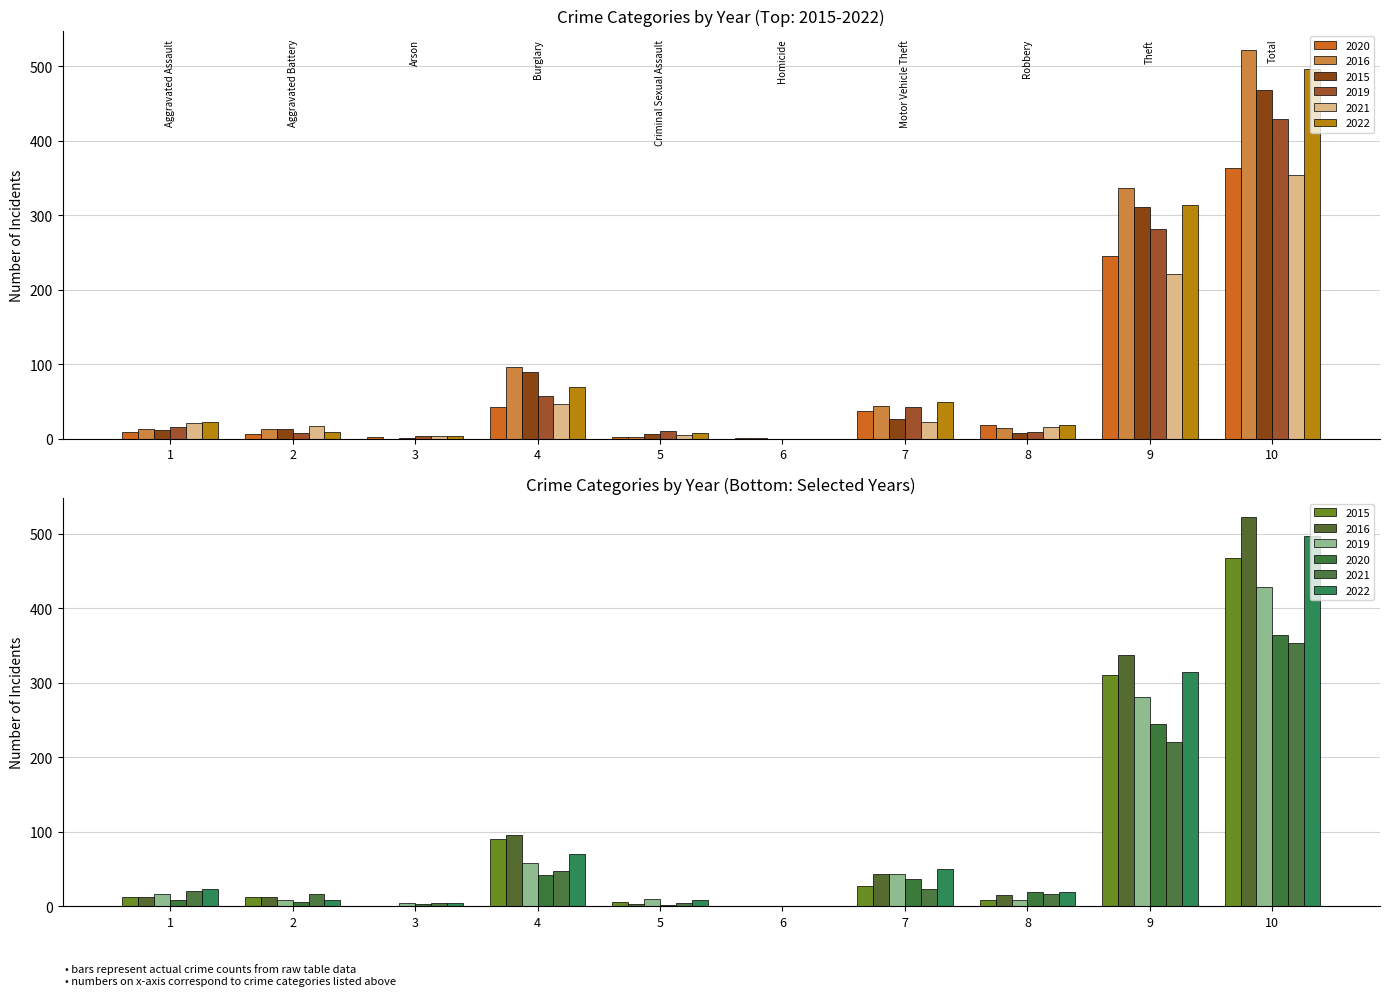

At which category is the sum across all series the highest?

10